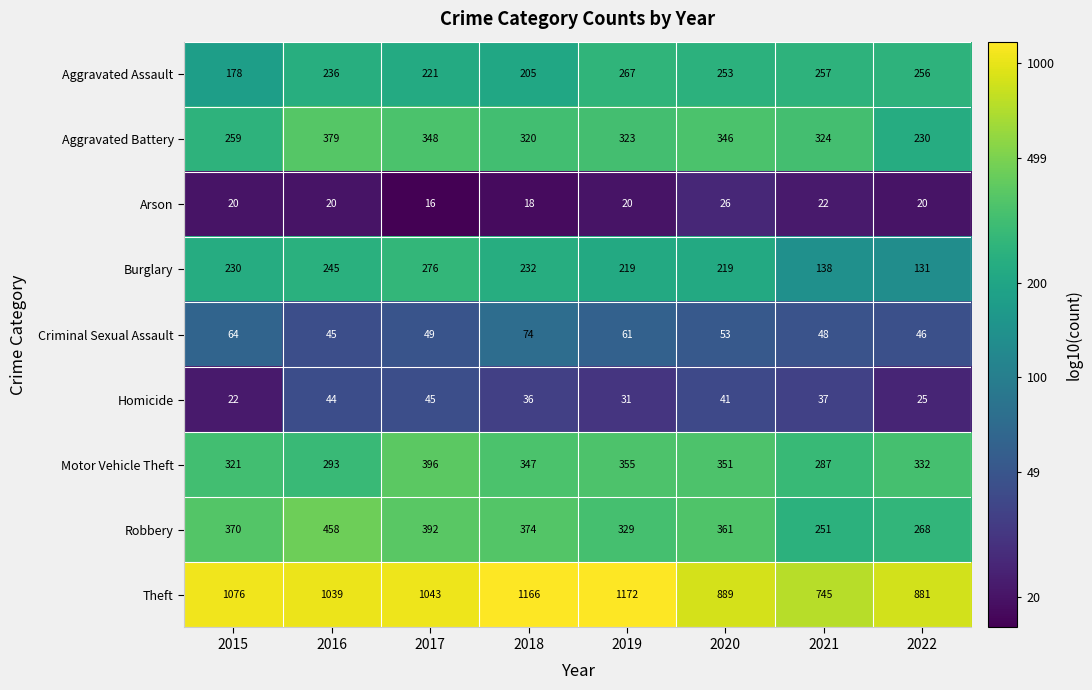

What is the sum of the Robbery values at 2020 and 2016?

819